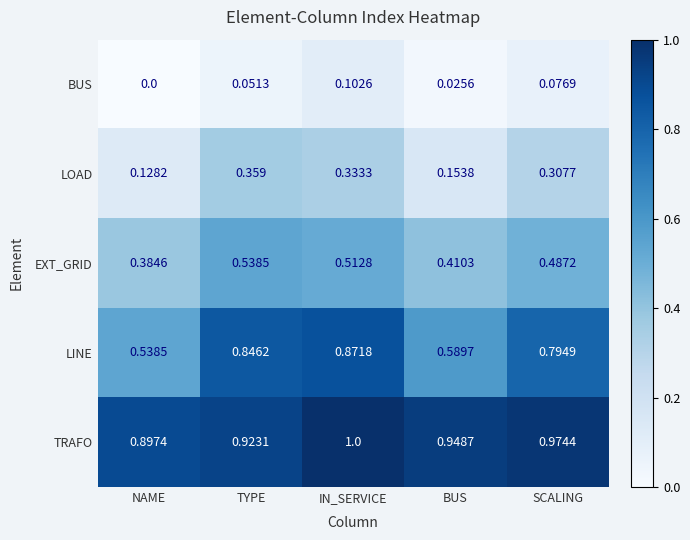

At which label does LINE reach its minimum?

NAME